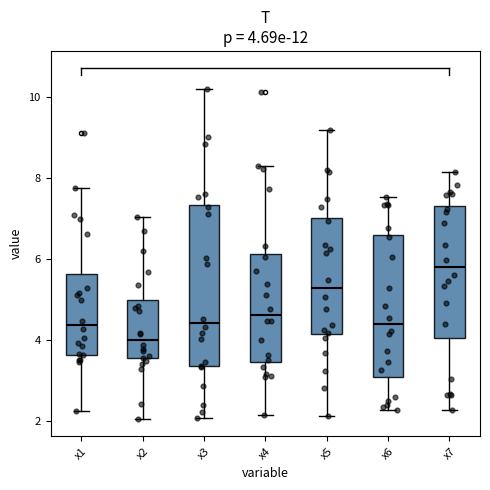

Comparing the boxes themselves (not the whiskers), which one is the tallest?

x3